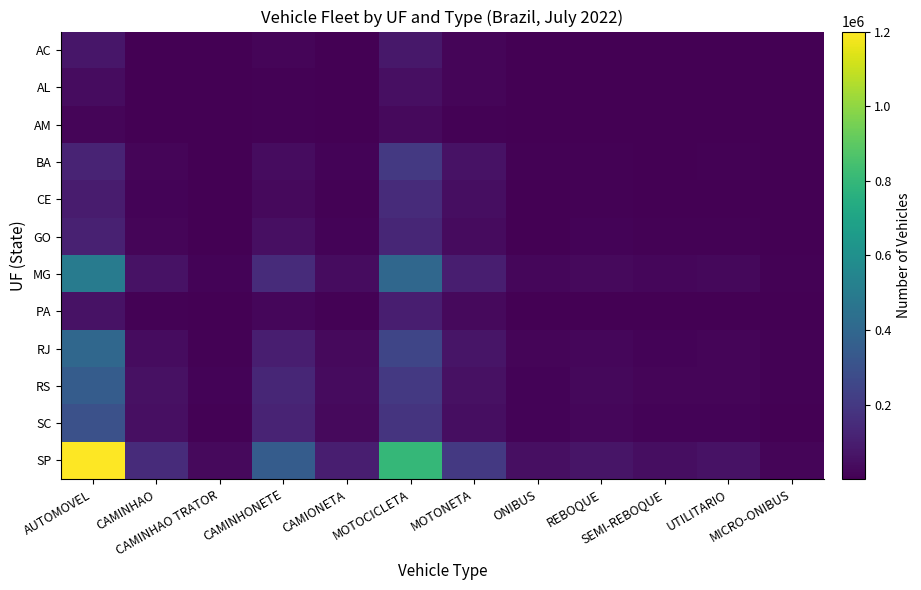

Reading right to left, extract all data points from this chart.

AC: MICRO-ONIBUS=285	UTILITARIO=1371	SEMI-REBOQUE=984	REBOQUE=2481	ONIBUS=999	MOTONETA=15658	MOTOCICLETA=79211	CAMIONETA=3748	CAMINHONETE=18721	CAMINHAO TRATOR=598	CAMINHAO=4565	AUTOMOVEL=73829
AL: MICRO-ONIBUS=469	UTILITARIO=1159	SEMI-REBOQUE=1046	REBOQUE=2093	ONIBUS=622	MOTONETA=16592	MOTOCICLETA=50226	CAMIONETA=2327	CAMINHONETE=7867	CAMINHAO TRATOR=555	CAMINHAO=3284	AUTOMOVEL=39730
AM: MICRO-ONIBUS=150	UTILITARIO=500	SEMI-REBOQUE=300	REBOQUE=600	ONIBUS=400	MOTONETA=8000	MOTOCICLETA=30000	CAMIONETA=800	CAMINHONETE=5000	CAMINHAO TRATOR=200	CAMINHAO=1200	AUTOMOVEL=15000
BA: MICRO-ONIBUS=2000	UTILITARIO=6000	SEMI-REBOQUE=4000	REBOQUE=8000	ONIBUS=5000	MOTONETA=60000	MOTOCICLETA=200000	CAMIONETA=10000	CAMINHONETE=40000	CAMINHAO TRATOR=3000	CAMINHAO=15000	AUTOMOVEL=120000
CE: MICRO-ONIBUS=1500	UTILITARIO=4500	SEMI-REBOQUE=3000	REBOQUE=6000	ONIBUS=3500	MOTONETA=45000	MOTOCICLETA=150000	CAMIONETA=7000	CAMINHONETE=30000	CAMINHAO TRATOR=2000	CAMINHAO=10000	AUTOMOVEL=90000
GO: MICRO-ONIBUS=1800	UTILITARIO=5000	SEMI-REBOQUE=6000	REBOQUE=10000	ONIBUS=4000	MOTONETA=35000	MOTOCICLETA=130000	CAMIONETA=12000	CAMINHONETE=50000	CAMINHAO TRATOR=4000	CAMINHAO=18000	AUTOMOVEL=110000
MG: MICRO-ONIBUS=8000	UTILITARIO=25000	SEMI-REBOQUE=20000	REBOQUE=30000	ONIBUS=20000	MOTONETA=100000	MOTOCICLETA=400000	CAMIONETA=40000	CAMINHONETE=150000	CAMINHAO TRATOR=12000	CAMINHAO=60000	AUTOMOVEL=500000
PA: MICRO-ONIBUS=1000	UTILITARIO=3000	SEMI-REBOQUE=2000	REBOQUE=4000	ONIBUS=2500	MOTONETA=30000	MOTOCICLETA=100000	CAMIONETA=5000	CAMINHONETE=20000	CAMINHAO TRATOR=1500	CAMINHAO=8000	AUTOMOVEL=60000
RJ: MICRO-ONIBUS=5000	UTILITARIO=18000	SEMI-REBOQUE=12000	REBOQUE=20000	ONIBUS=15000	MOTONETA=70000	MOTOCICLETA=250000	CAMIONETA=30000	CAMINHONETE=100000	CAMINHAO TRATOR=8000	CAMINHAO=40000	AUTOMOVEL=400000
RS: MICRO-ONIBUS=5000	UTILITARIO=15000	SEMI-REBOQUE=15000	REBOQUE=25000	ONIBUS=12000	MOTONETA=55000	MOTOCICLETA=200000	CAMIONETA=35000	CAMINHONETE=130000	CAMINHAO TRATOR=10000	CAMINHAO=55000	AUTOMOVEL=350000
SC: MICRO-ONIBUS=4000	UTILITARIO=13000	SEMI-REBOQUE=13000	REBOQUE=22000	ONIBUS=10000	MOTONETA=45000	MOTOCICLETA=180000	CAMIONETA=30000	CAMINHONETE=120000	CAMINHAO TRATOR=9000	CAMINHAO=50000	AUTOMOVEL=300000
SP: MICRO-ONIBUS=18000	UTILITARIO=60000	SEMI-REBOQUE=45000	REBOQUE=70000	ONIBUS=50000	MOTONETA=200000	MOTOCICLETA=800000	CAMIONETA=100000	CAMINHONETE=350000	CAMINHAO TRATOR=30000	CAMINHAO=150000	AUTOMOVEL=1200000